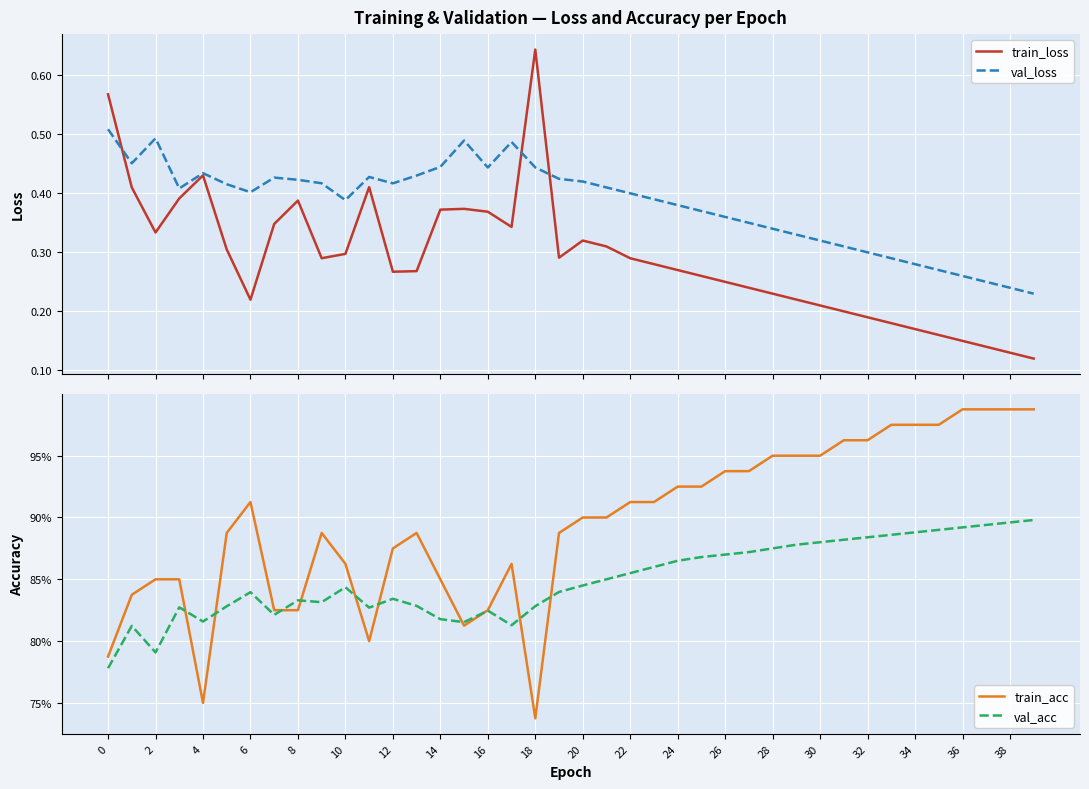

Reading right to left, what are all the values shown in this chart?

train_loss: 0.1	0.1	0.1	0.1	0.2	0.2	0.2	0.2	0.2	0.2	0.2	0.2	0.2	0.2	0.3	0.3	0.3	0.3	0.3	0.3	0.3	0.6	0.3	0.4	0.4	0.4	0.3	0.3	0.4	0.3	0.3	0.4	0.3	0.2	0.3	0.4	0.4	0.3	0.4	0.6
val_loss: 0.2	0.2	0.2	0.3	0.3	0.3	0.3	0.3	0.3	0.3	0.3	0.3	0.3	0.4	0.4	0.4	0.4	0.4	0.4	0.4	0.4	0.4	0.5	0.4	0.5	0.4	0.4	0.4	0.4	0.4	0.4	0.4	0.4	0.4	0.4	0.4	0.4	0.5	0.5	0.5
train_acc: 1.0	1.0	1.0	1.0	1.0	1.0	1.0	1.0	1.0	0.9	0.9	0.9	0.9	0.9	0.9	0.9	0.9	0.9	0.9	0.9	0.9	0.7	0.9	0.8	0.8	0.9	0.9	0.9	0.8	0.9	0.9	0.8	0.8	0.9	0.9	0.8	0.9	0.9	0.8	0.8
val_acc: 0.9	0.9	0.9	0.9	0.9	0.9	0.9	0.9	0.9	0.9	0.9	0.9	0.9	0.9	0.9	0.9	0.9	0.9	0.8	0.8	0.8	0.8	0.8	0.8	0.8	0.8	0.8	0.8	0.8	0.8	0.8	0.8	0.8	0.8	0.8	0.8	0.8	0.8	0.8	0.8